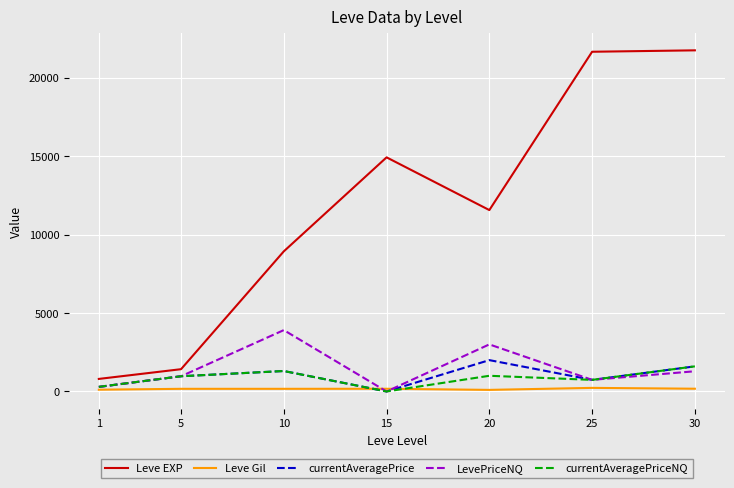

True or false: Leve EXP and Leve Gil cross at least once.

False